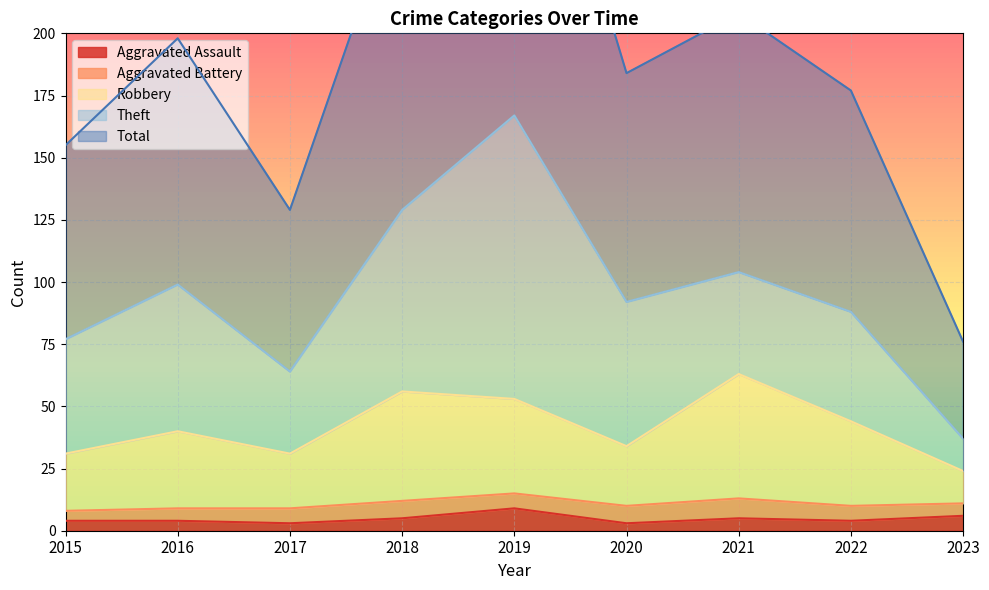

The value of Aggravated Assault at 2019 is 9. True or false?

True